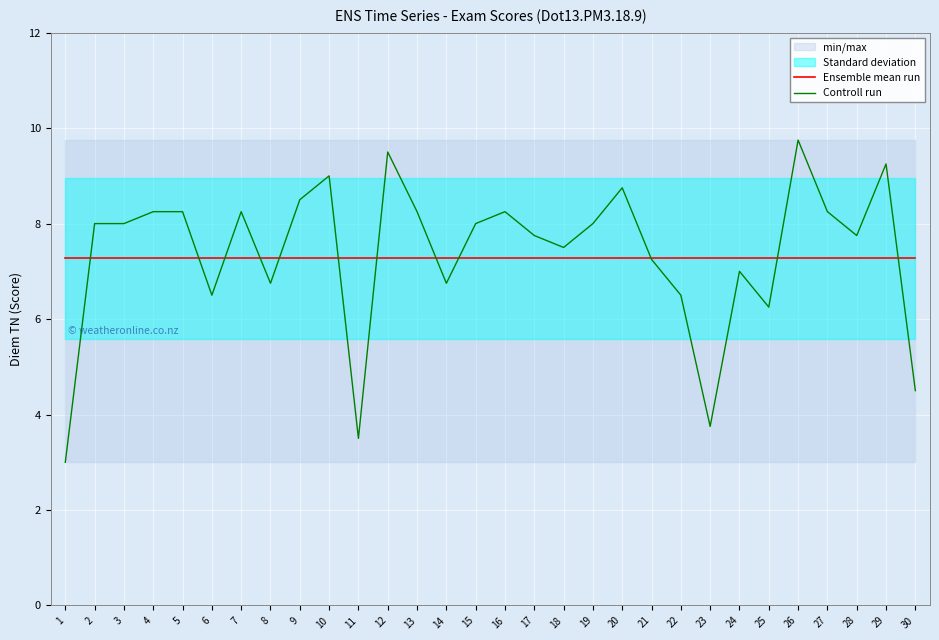

Which series has the widest spread of values?

Controll run